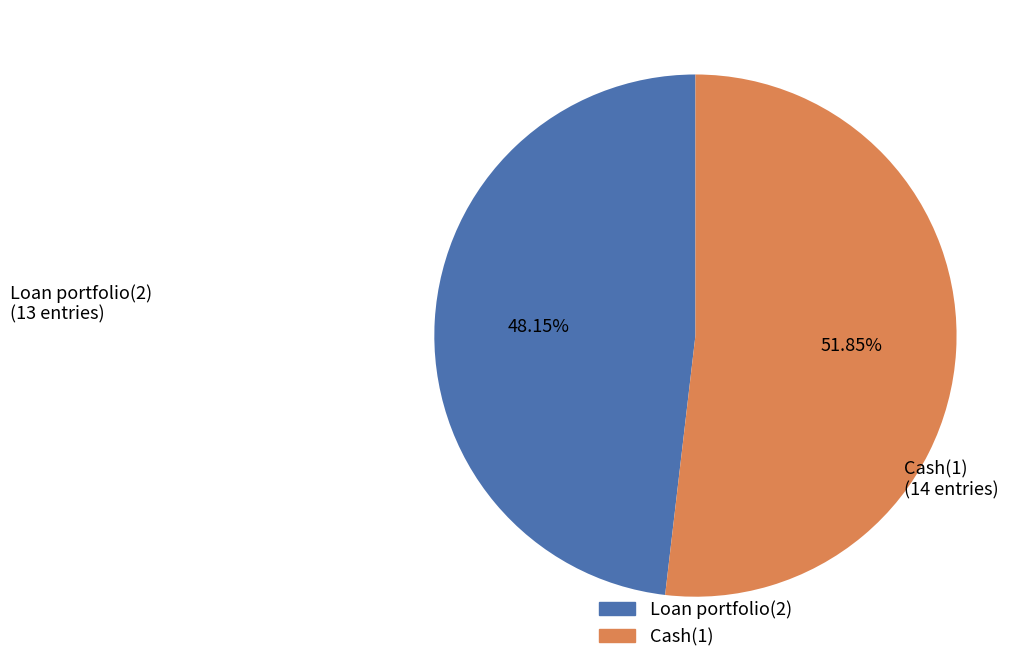

How many segments does this pie chart have?

2